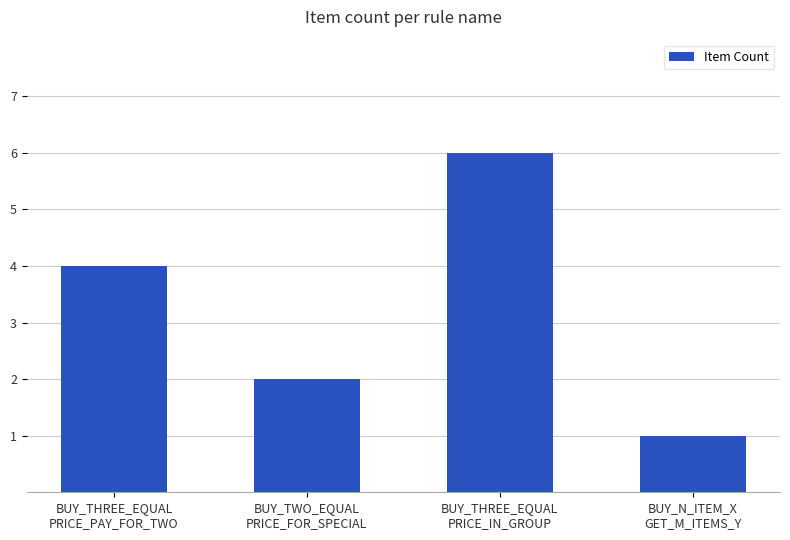

What is the change in value from BUY_TWO_EQUAL
PRICE_FOR_SPECIAL to BUY_THREE_EQUAL
PRICE_IN_GROUP?

+4